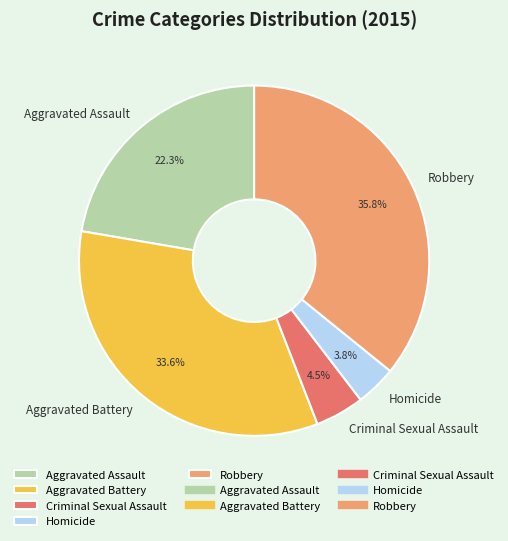

Approximately how many times larger is the value at Robbery compared to Aggravated Assault?

1.6